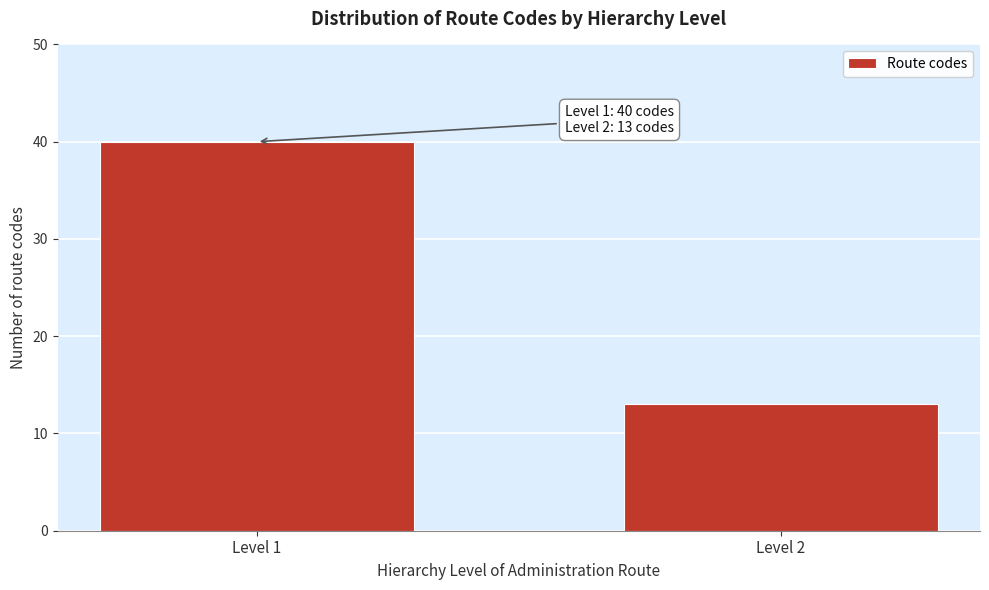

Reading right to left, extract all data points from this chart.

Level 2=13	Level 1=40